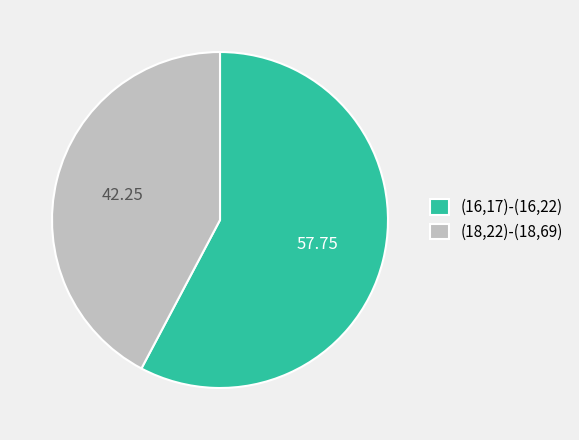

Does any single category account for the majority?

Yes